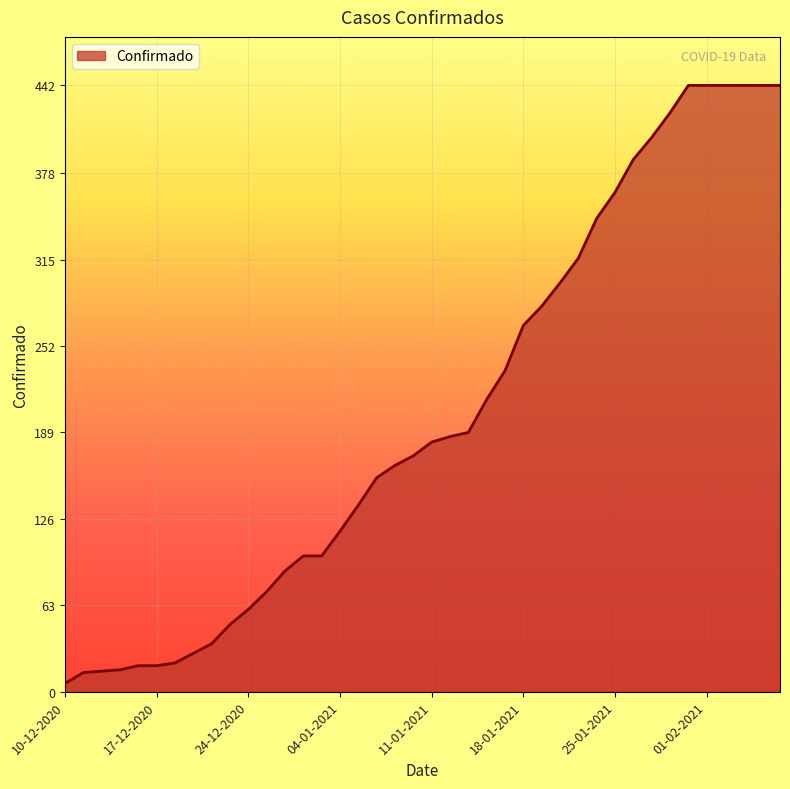

Where is the data nearest to the value 224?

15-01-2021